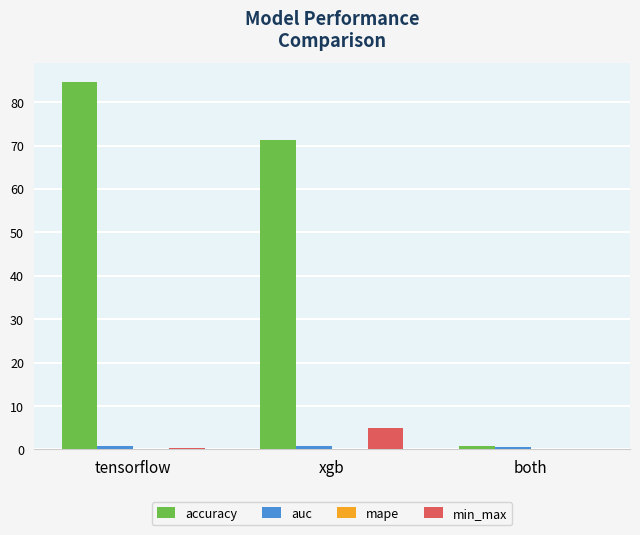

Is it true that min_max equals 0.0 at both?

True